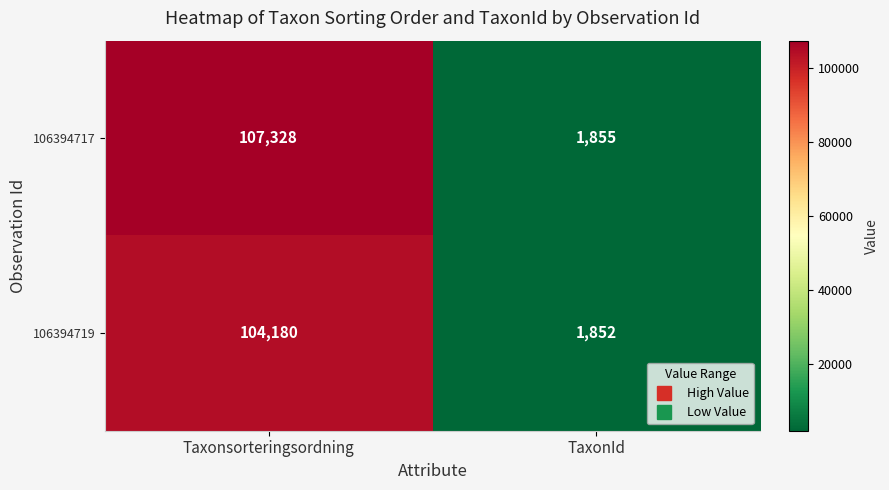

Is it true that 106394719 equals 154246 at Taxonsorteringsordning?

False